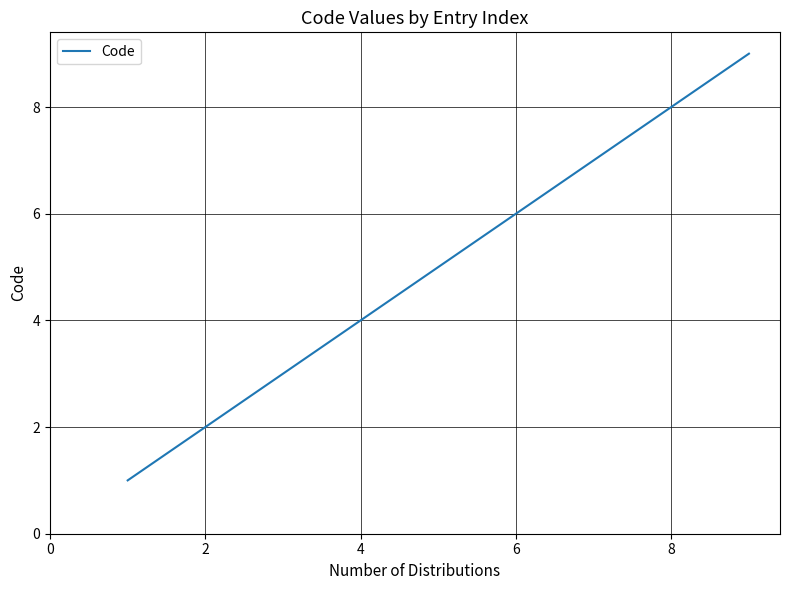

What is the greatest value displayed?

9